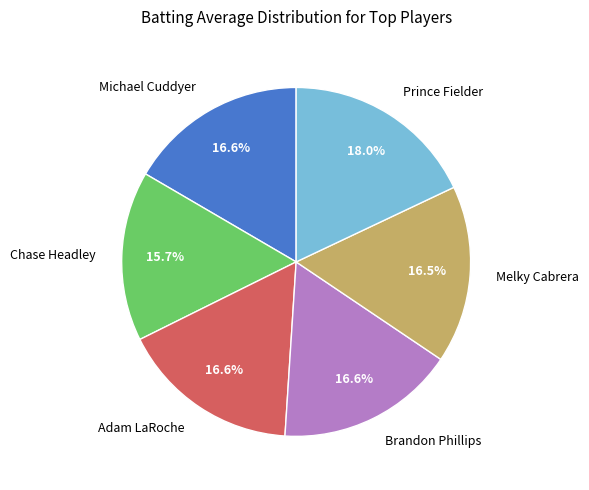

What is the largest slice in the pie chart?

Prince Fielder